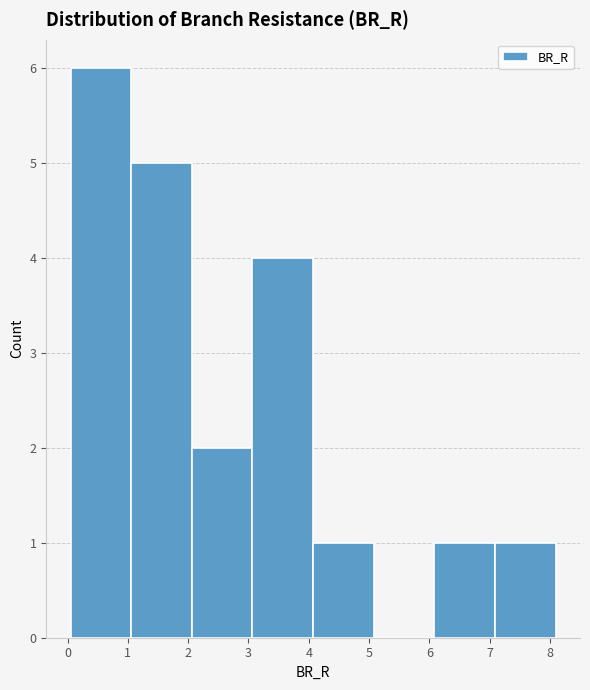

Reading left to right, transcribe this chart: for each bar, give the range it covers on the x-axis and its height. Neither the bar edges nor the heights are printed on the chart, so give them approximately, as read against the axes.

0.0 to 1.1: 6
1.1 to 2.1: 5
2.1 to 3.1: 2
3.1 to 4.1: 4
4.1 to 5.1: 1
5.1 to 6.1: 0
6.1 to 7.1: 1
7.1 to 8.1: 1